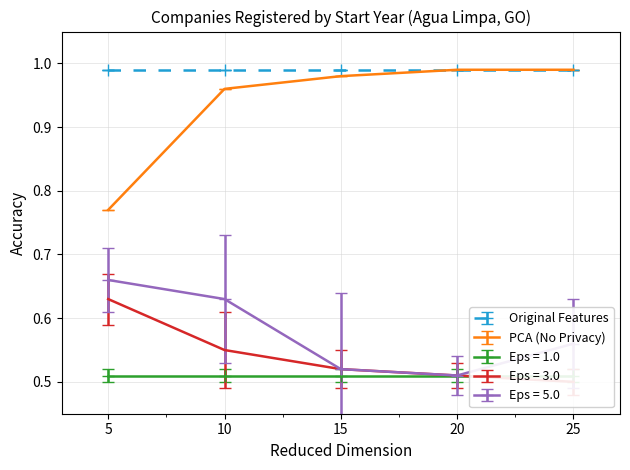

Is it true that PCA (No Privacy) equals 1.5 at 10?

False